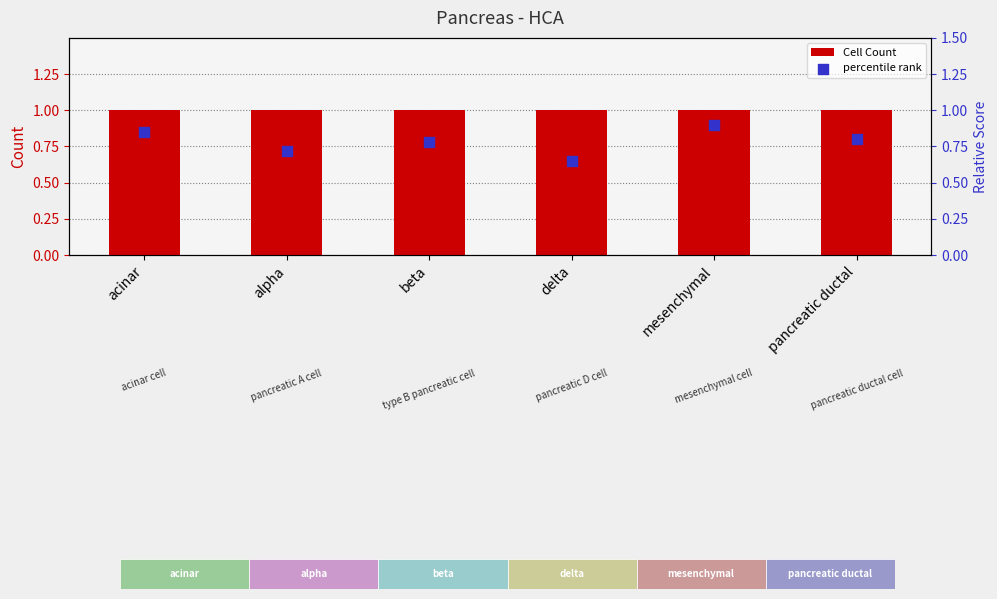

Which series contains the lowest Y value?

percentile rank